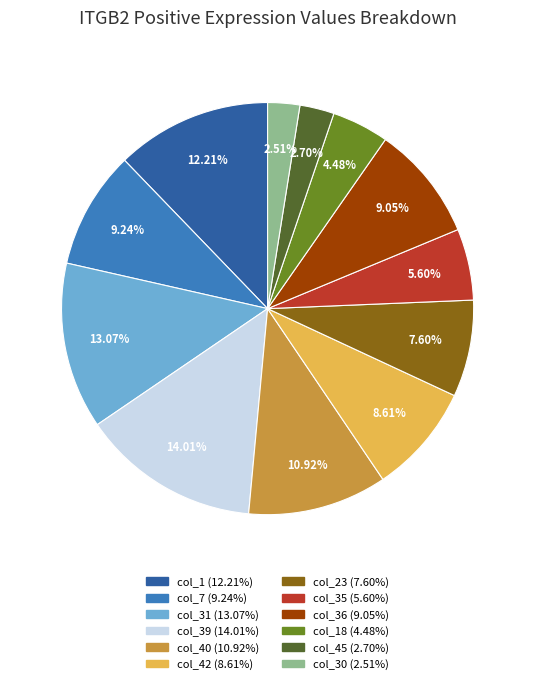

Is there a majority slice in this chart?

No